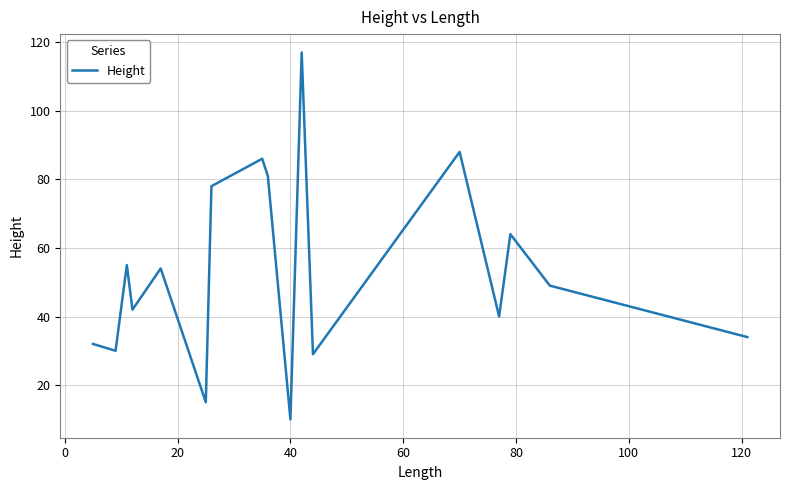

What is the sum of all values?

904